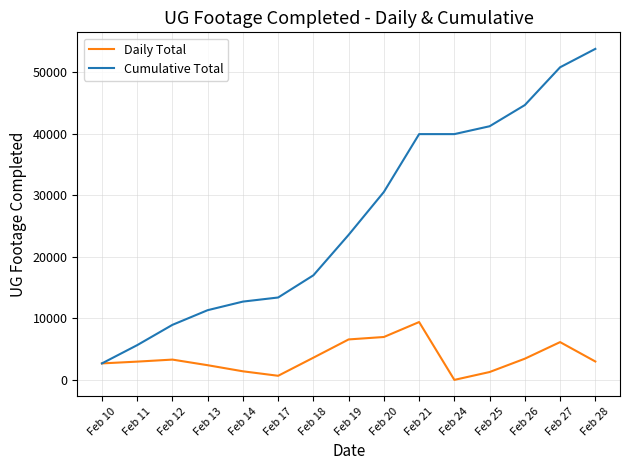

The value of Daily Total at Feb 21 is 13937. True or false?

False